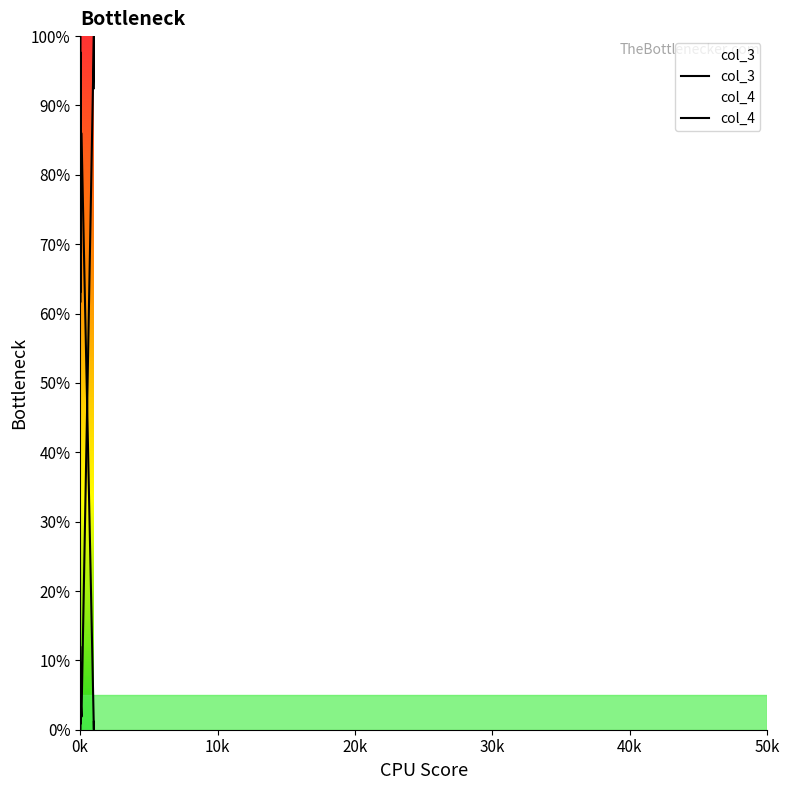

How many lines are shown in the chart?

2